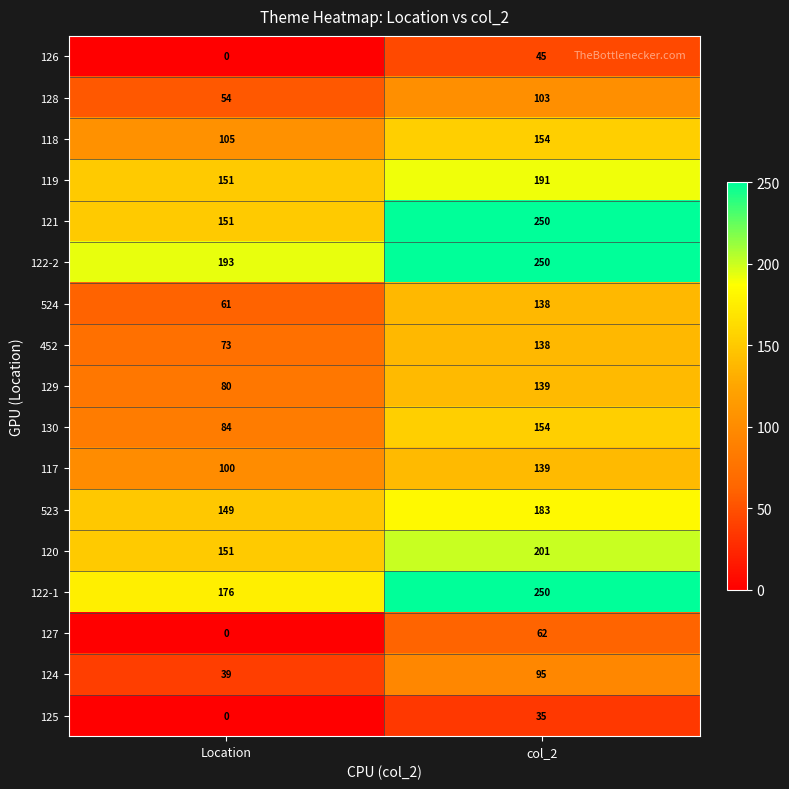

What is the difference between the 117 values at Location and col_2?

39